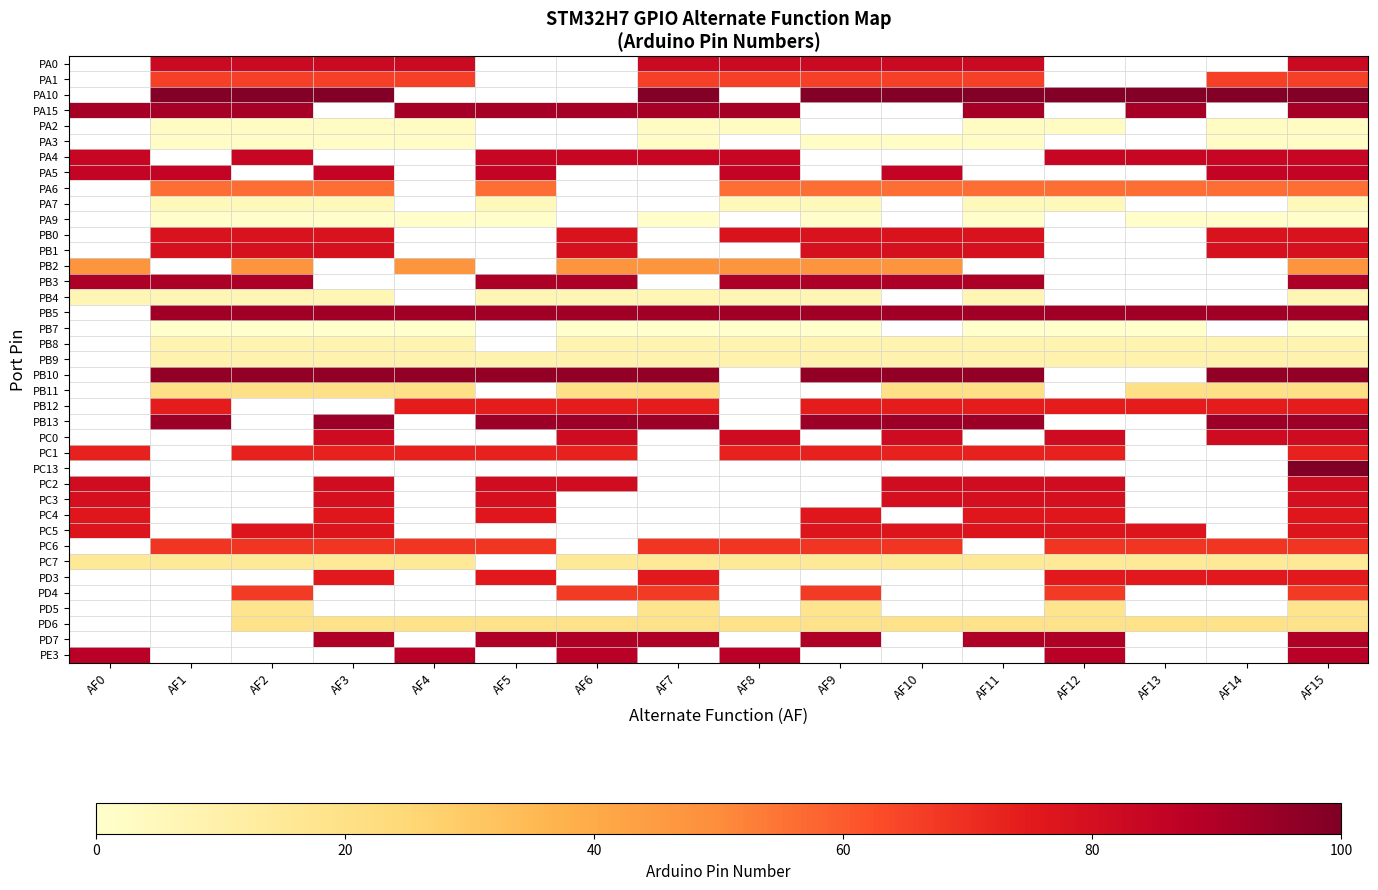

At which label does PB2 reach its minimum?

AF0